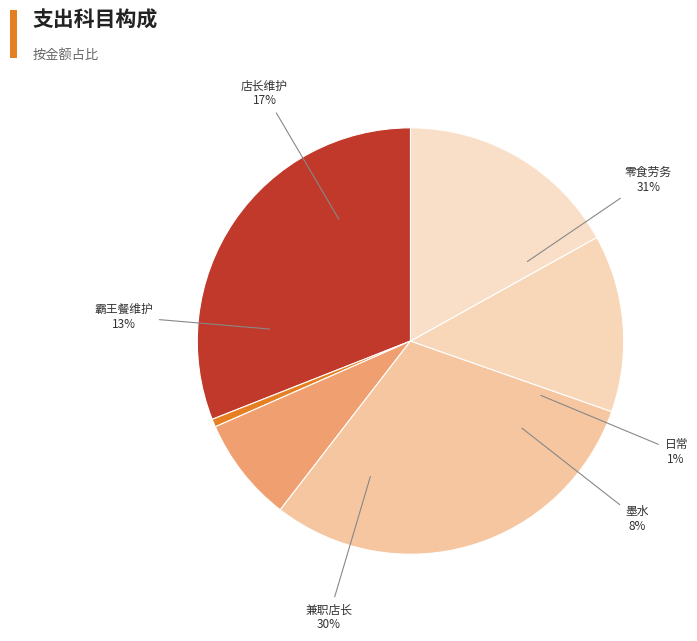

What is the change in value from 购买零食和兼职员工劳务 to 打印机墨水?

-535.8